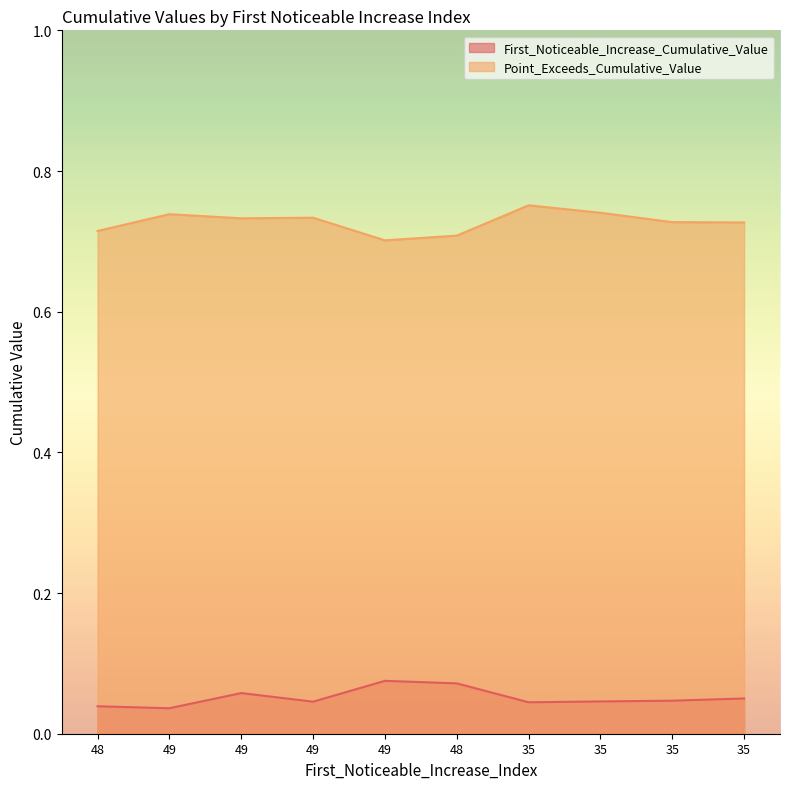

What is the sum of all Point_Exceeds_Cumulative_Value values?

7.3